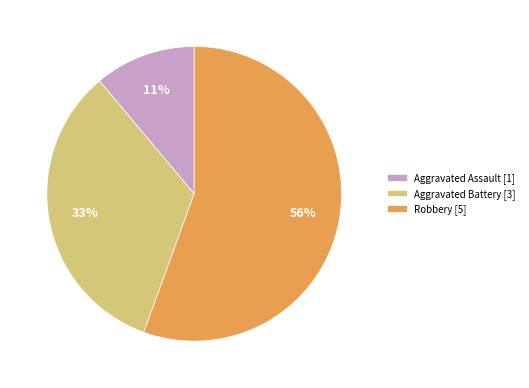

Approximately how many times larger is the value at Aggravated Battery [3] compared to Aggravated Assault [1]?

3.0